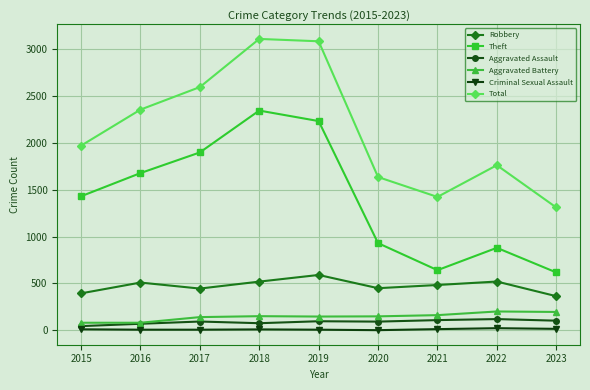

True or false: Aggravated Battery and Robbery intersect in this chart.

False